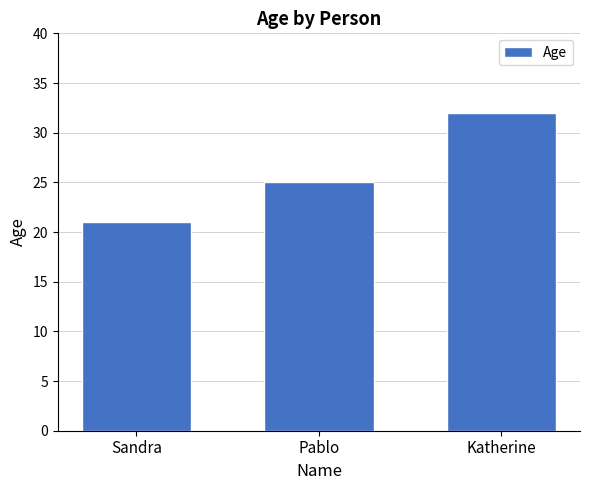

What is the label of the 3rd bar from the left?

Katherine